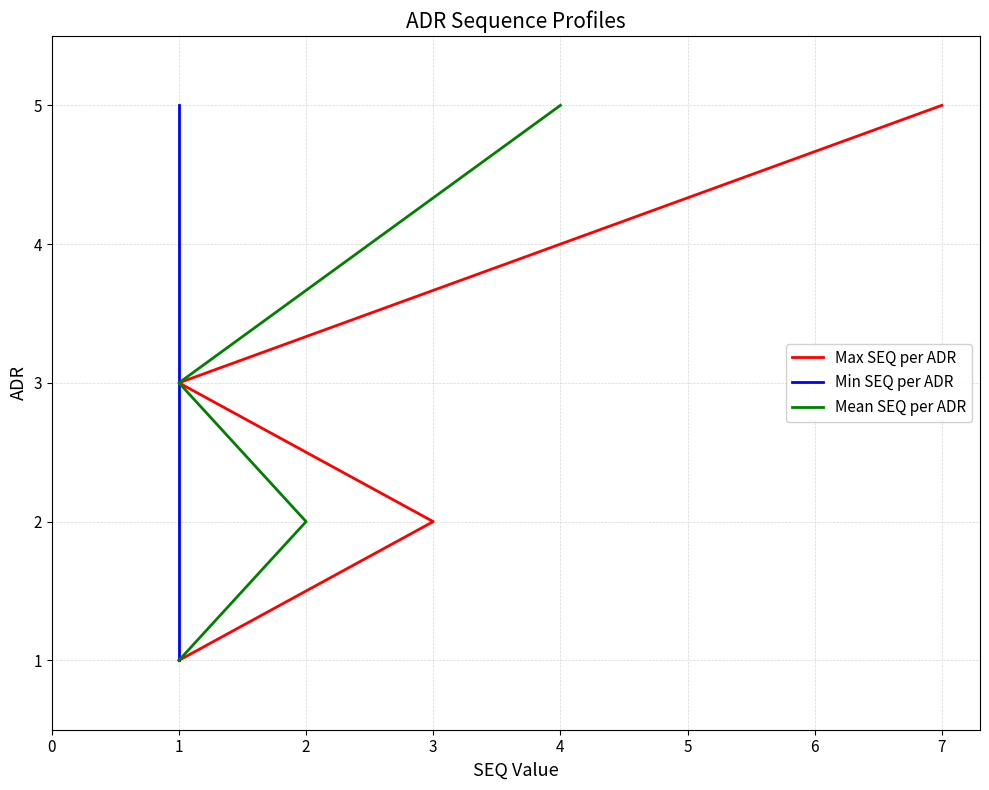

What is the difference between the Mean SEQ per ADR values at 1 and 4?

2